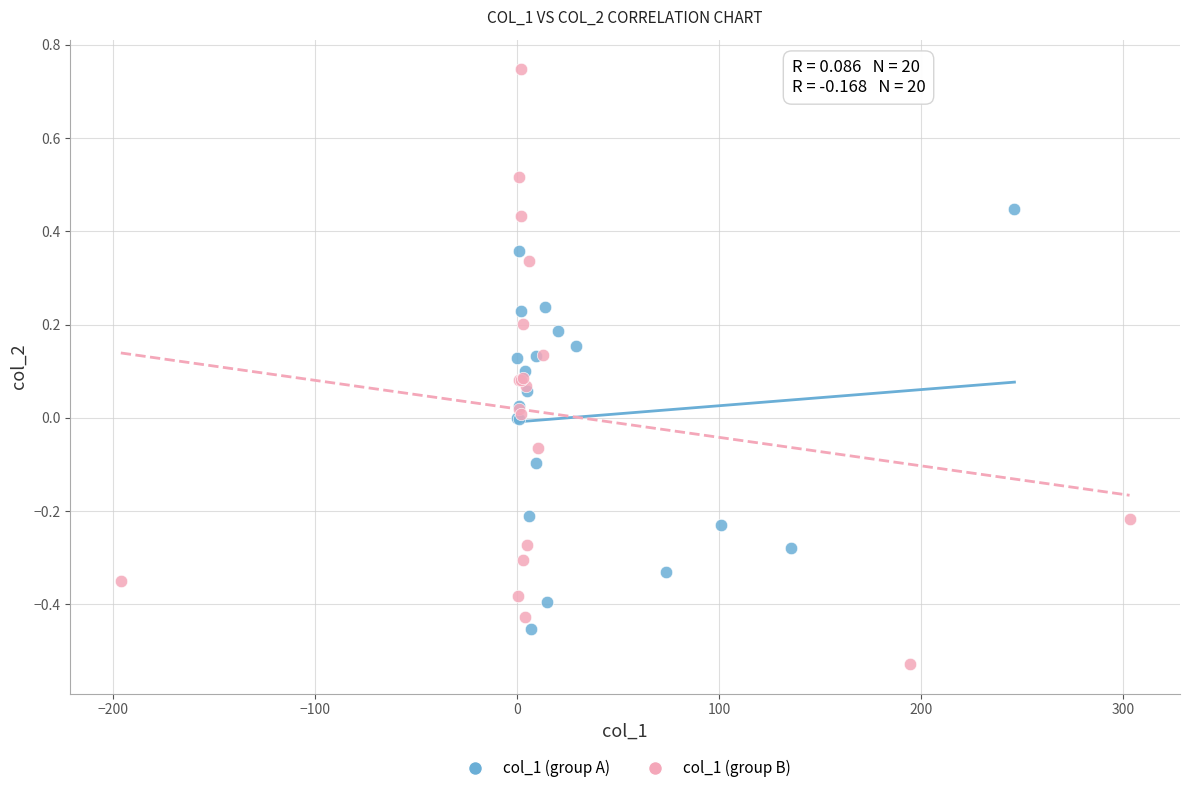

Which series reaches the minimum Y coordinate?

col_1 (group B)